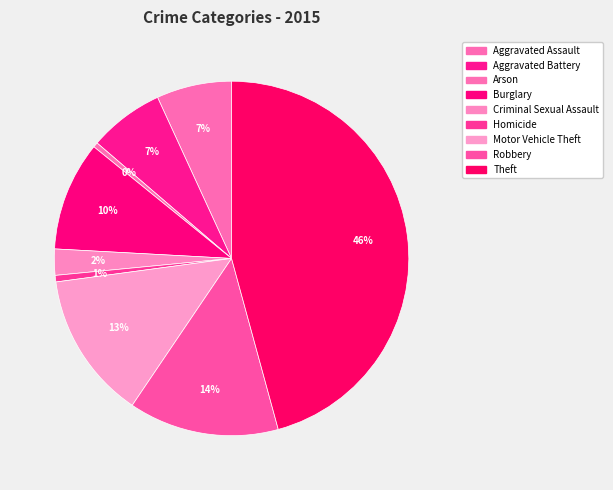

How many slices are in this pie chart?

9